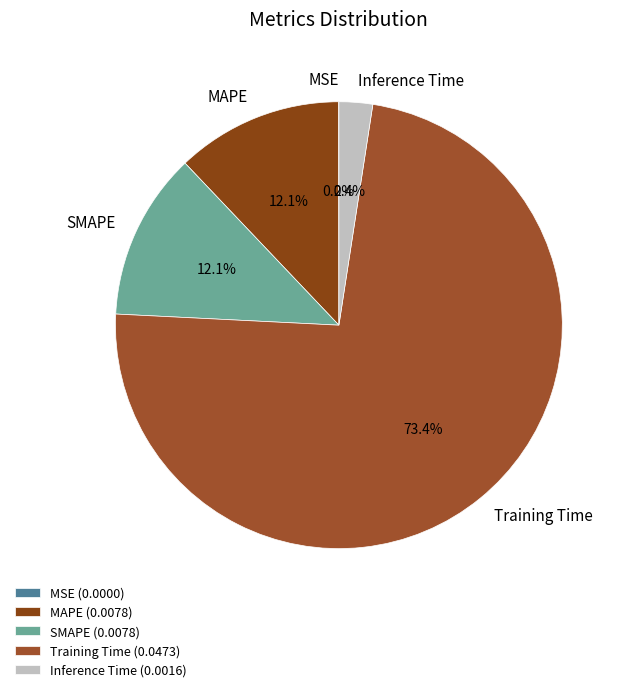

The Training Time slice represents 85% of the pie. True or false?

False